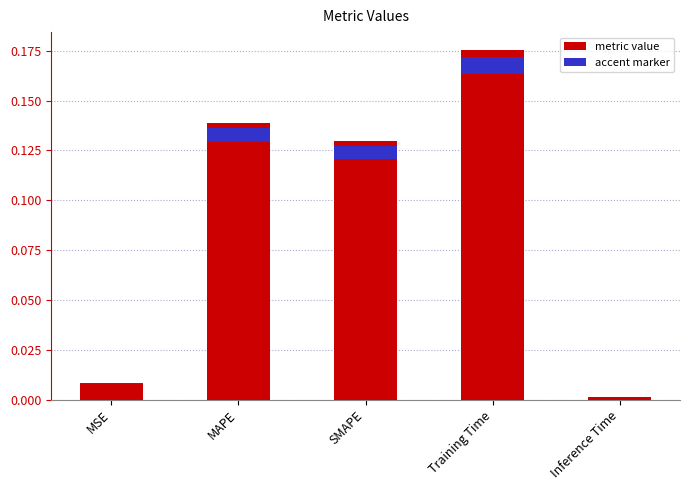

Rank the categories by value from highest to lowest.

Training Time, MAPE, SMAPE, MSE, Inference Time